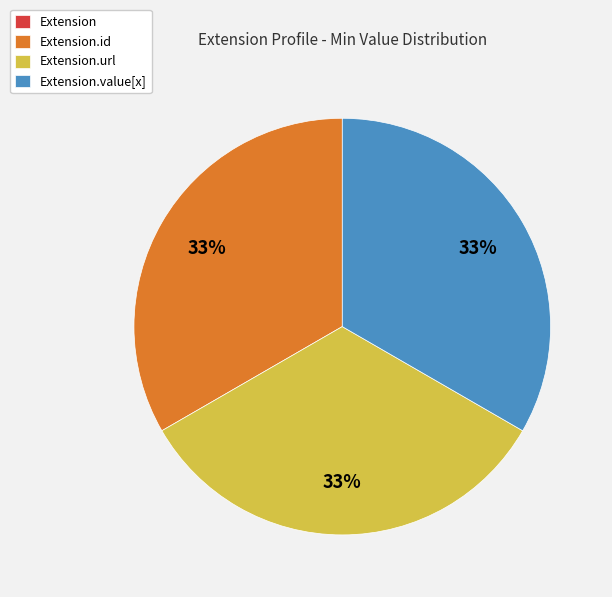

To the nearest percent, what is the difference between the largest and smallest slice percentages?

33%